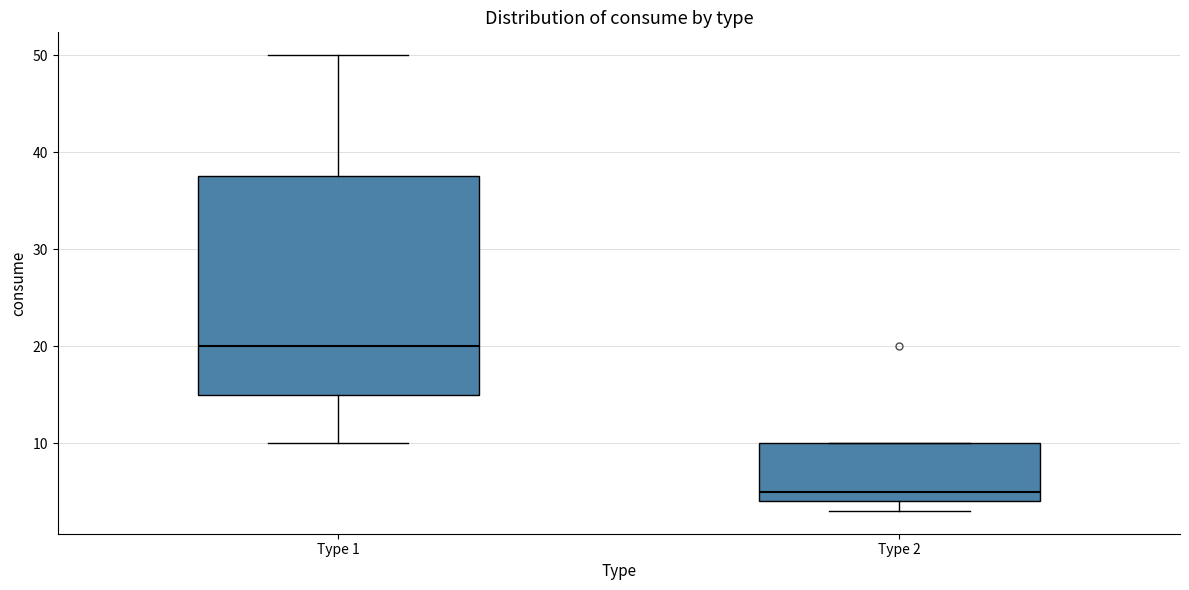

Reading left to right, read every box against the y-axis: the position of its median line, the range the box covers, and the ends of its whiskers. The values are not printed on the chart, so give them approximately, as read against the axis.

Type 1: median 20, box 15 to 38, whiskers 10 to 50
Type 2: median 5, box 4 to 10, whiskers 3 to 10